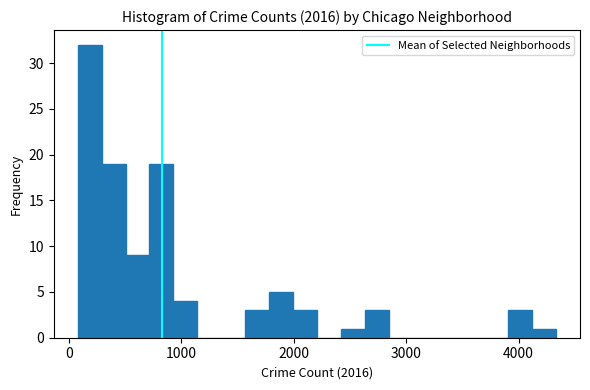

Around what value on the x-axis is the tallest bar? Give the approximate position of its centre, as read against the axis.

200